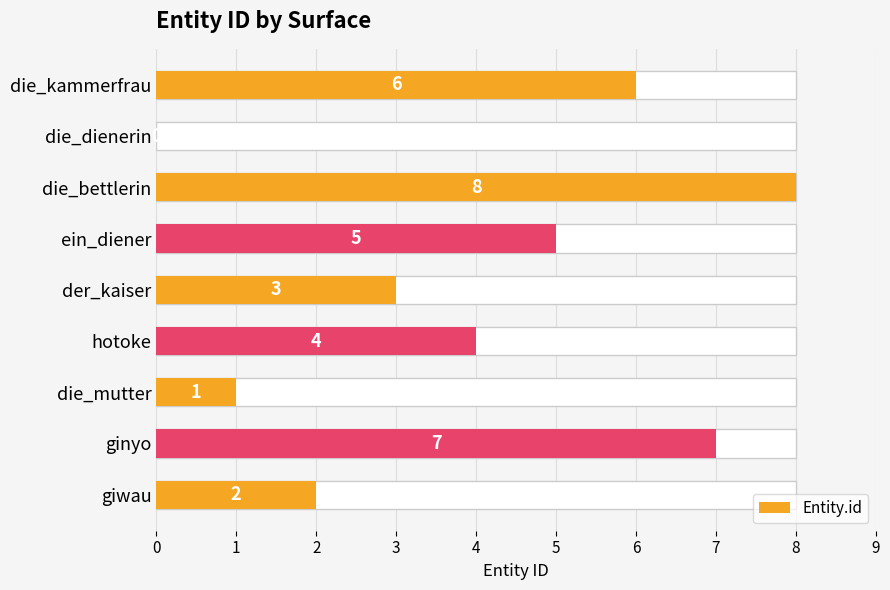

How many values are between 2 and 6?

5